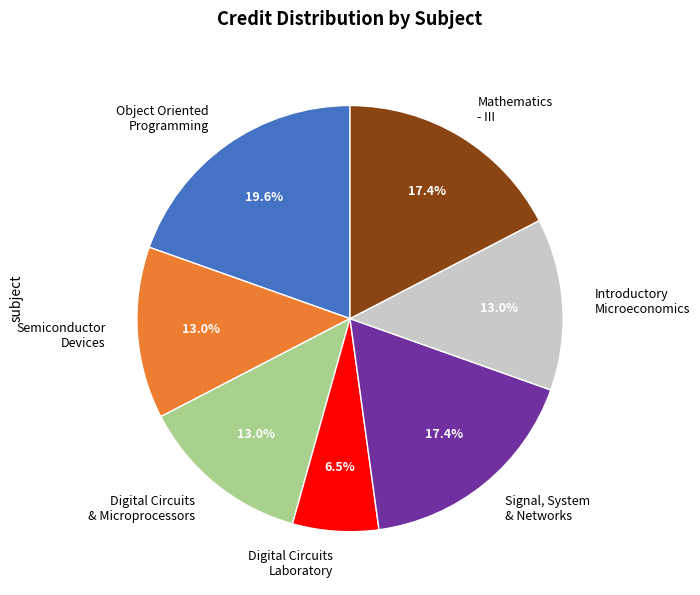

Which has a higher value, Object Oriented Programming or Digital Circuits Laboratory?

Object Oriented Programming